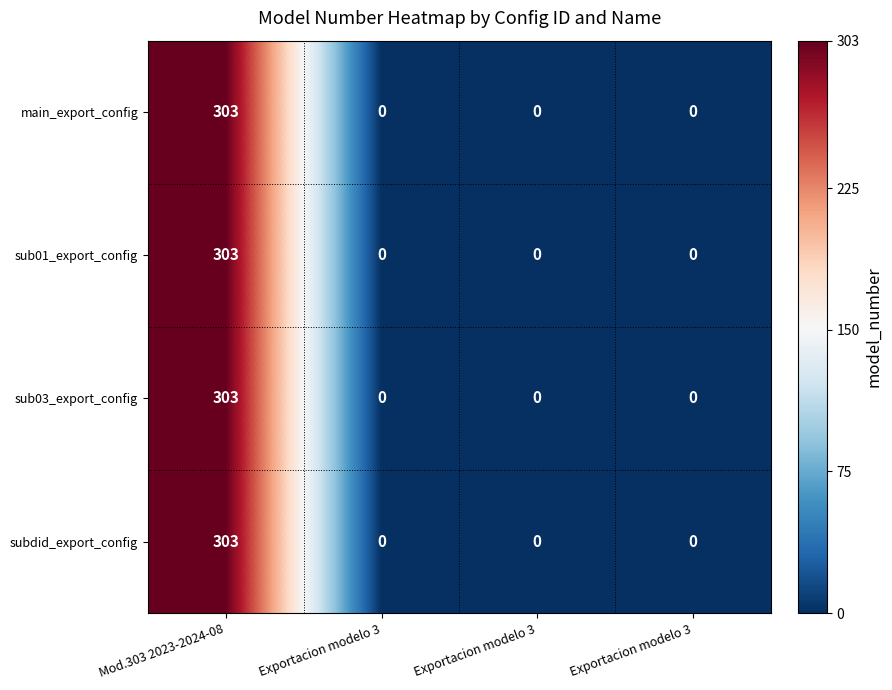

Reading left to right, what are all the values shown in this chart?

main_export_config: Mod.303 2023-2024-08=303	Exportacion modelo 3=0	Exportacion modelo 3=0	Exportacion modelo 3=0
sub01_export_config: Mod.303 2023-2024-08=303	Exportacion modelo 3=0	Exportacion modelo 3=0	Exportacion modelo 3=0
sub03_export_config: Mod.303 2023-2024-08=303	Exportacion modelo 3=0	Exportacion modelo 3=0	Exportacion modelo 3=0
subdid_export_config: Mod.303 2023-2024-08=303	Exportacion modelo 3=0	Exportacion modelo 3=0	Exportacion modelo 3=0